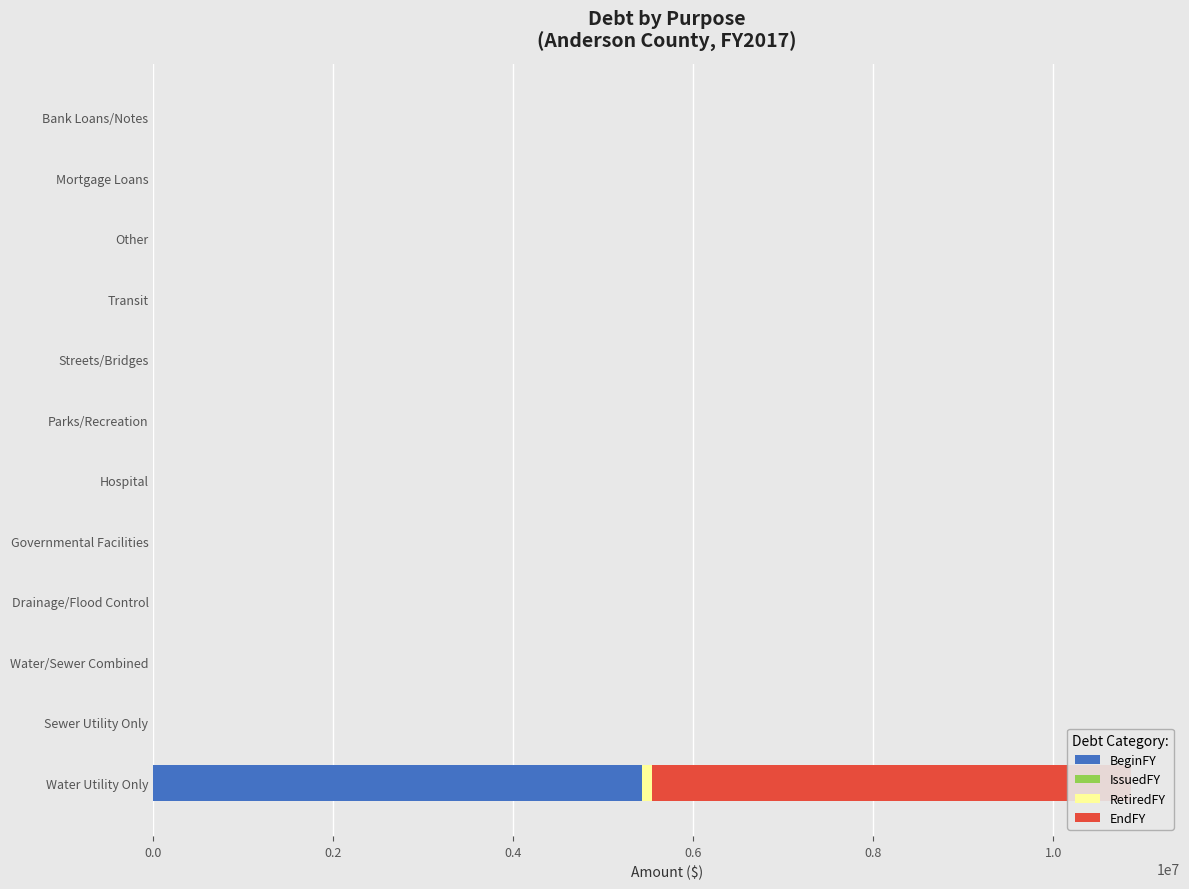

What is the average value of the RetiredFY series?

8922.4